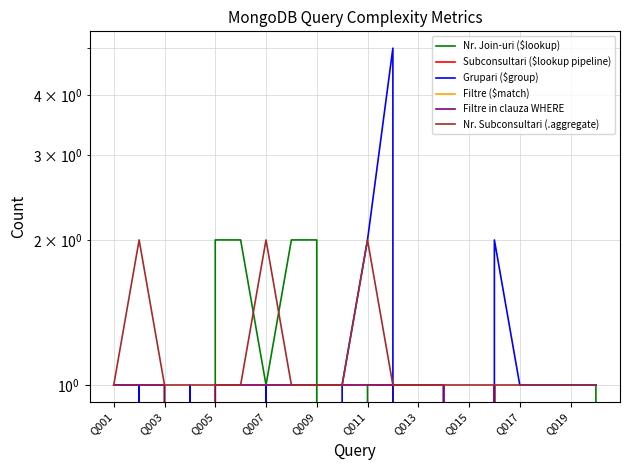

Does the chart have visible grid lines?

Yes